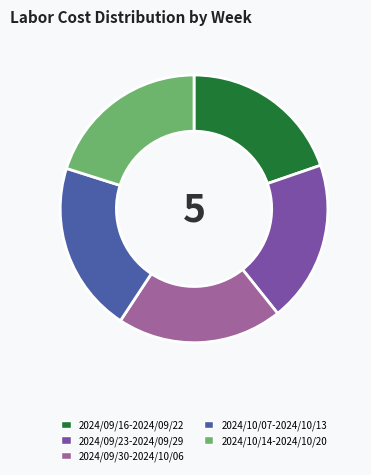

Approximately how many times larger is the value at 2024/09/16-2024/09/22 compared to 2024/10/07-2024/10/13?

1.0